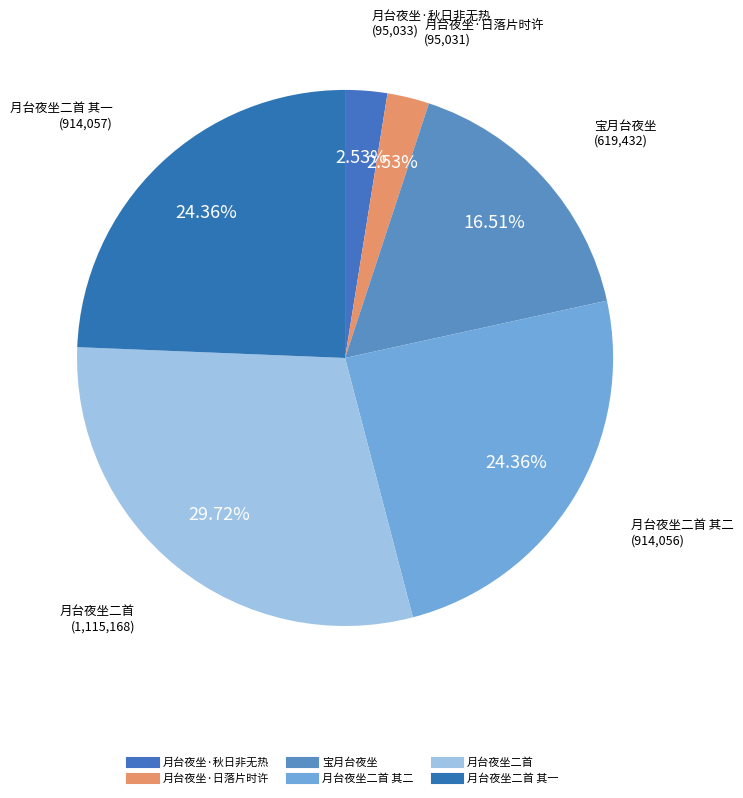

Which slice is the largest?

月台夜坐二首